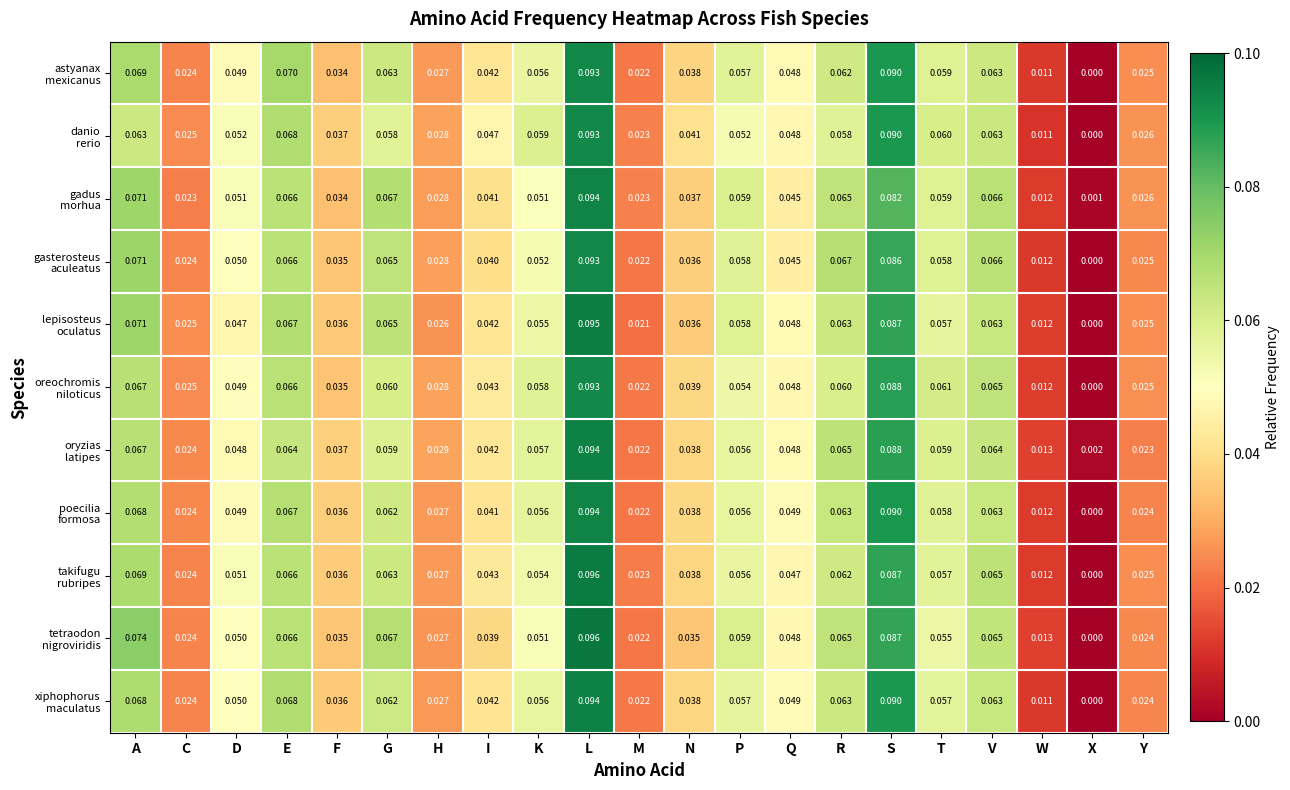

At which category is the sum across all series the highest?

L